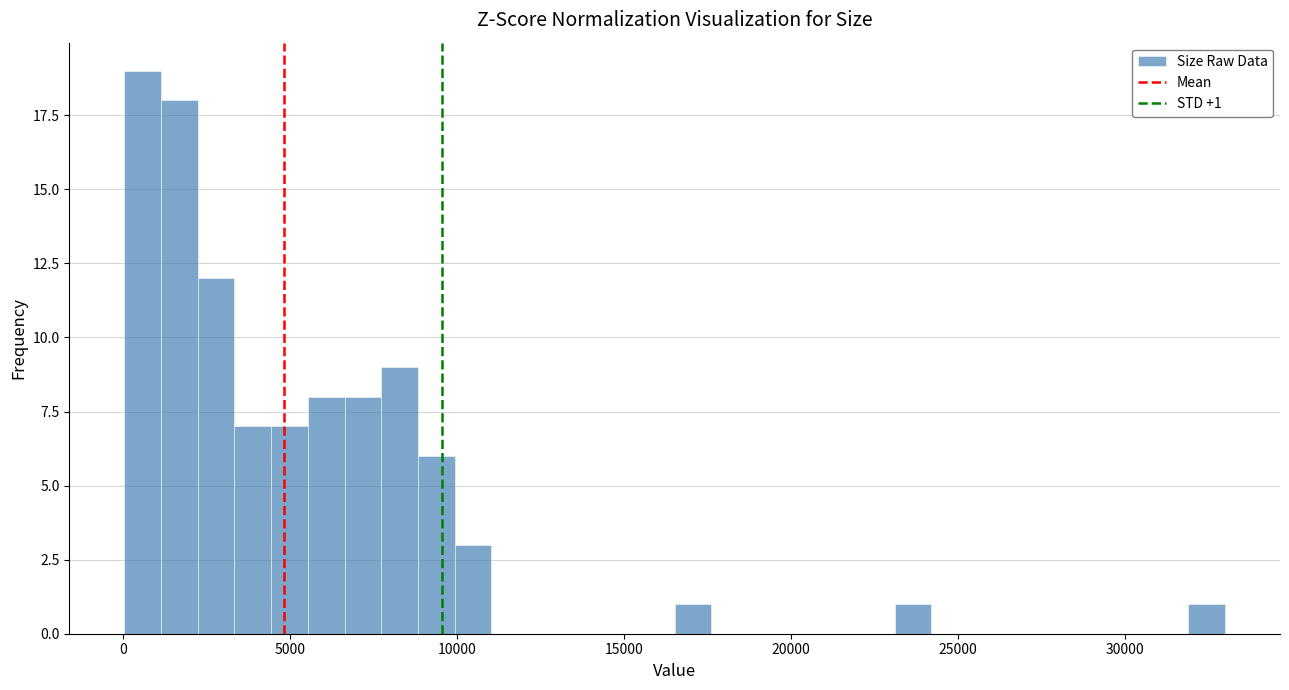

Around what value on the x-axis is the tallest bar? Give the approximate position of its centre, as read against the axis.

500